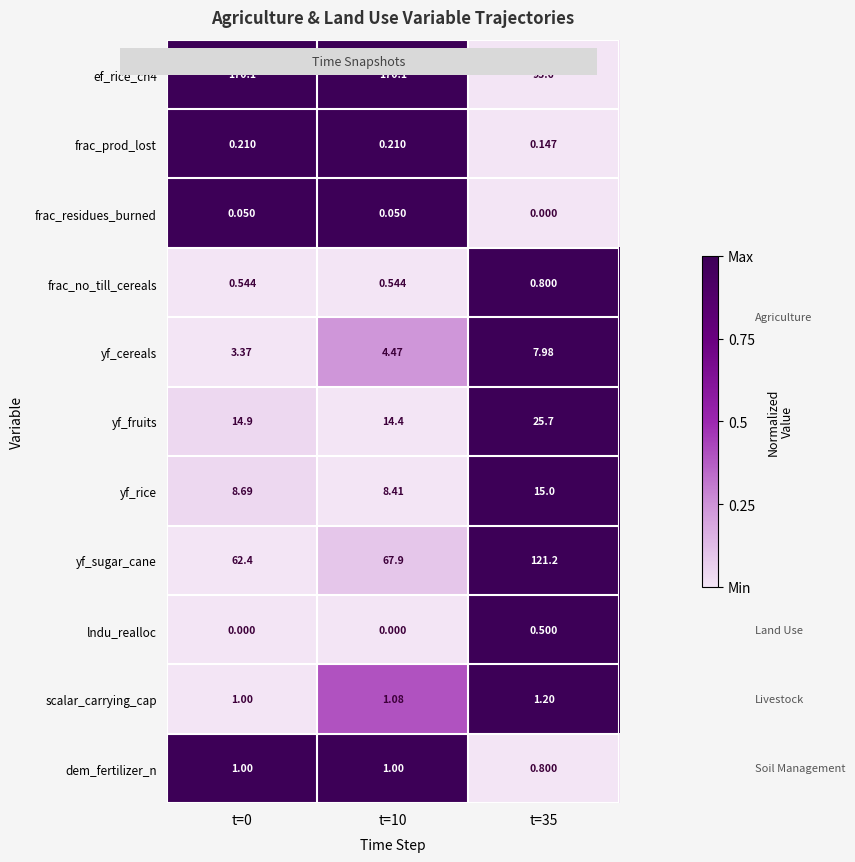

Is the value of frac_prod_lost at t=0 greater than the value of yf_rice at t=10?

No